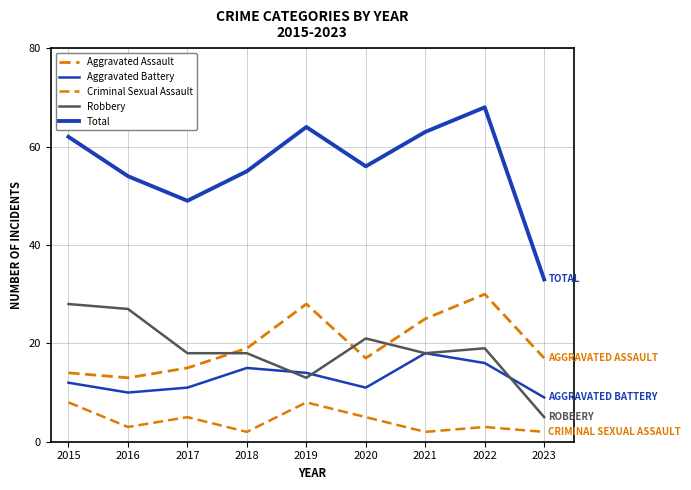

What is the average value of the Robbery series?

19